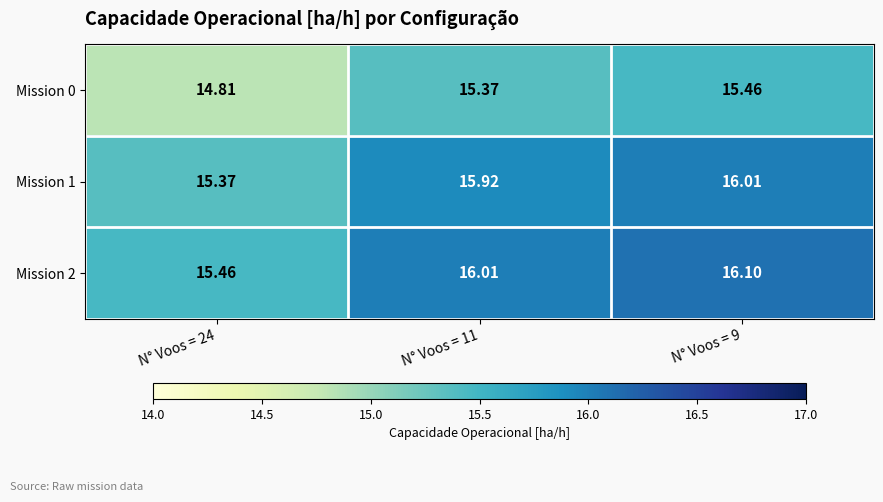

What is the minimum value shown in the chart?

14.8